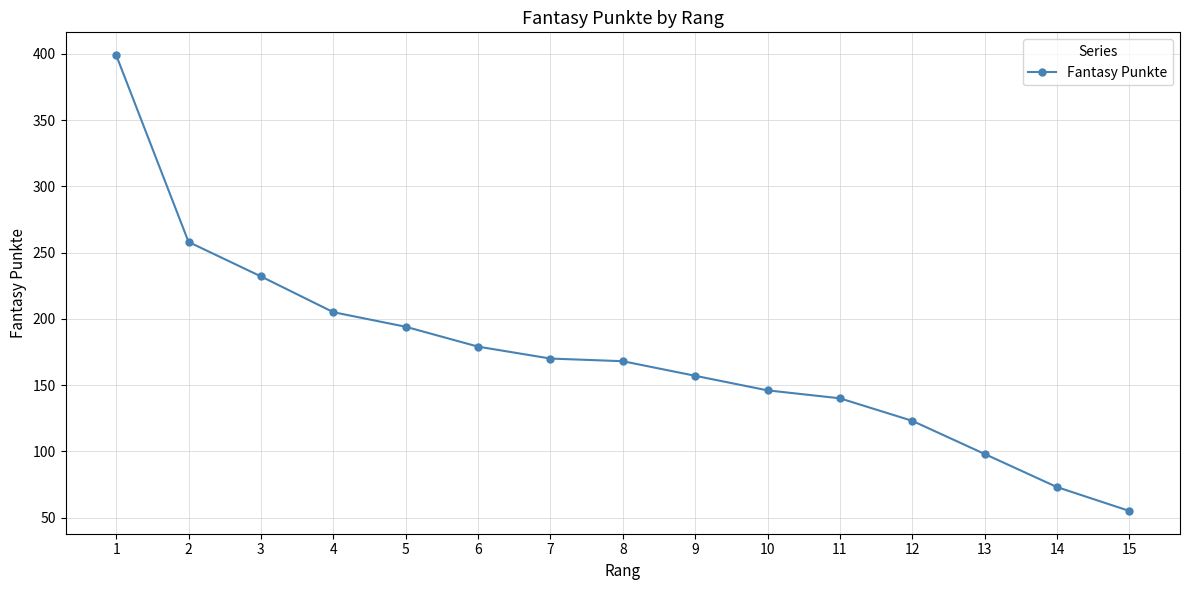

What is the minimum value shown in the chart?

55